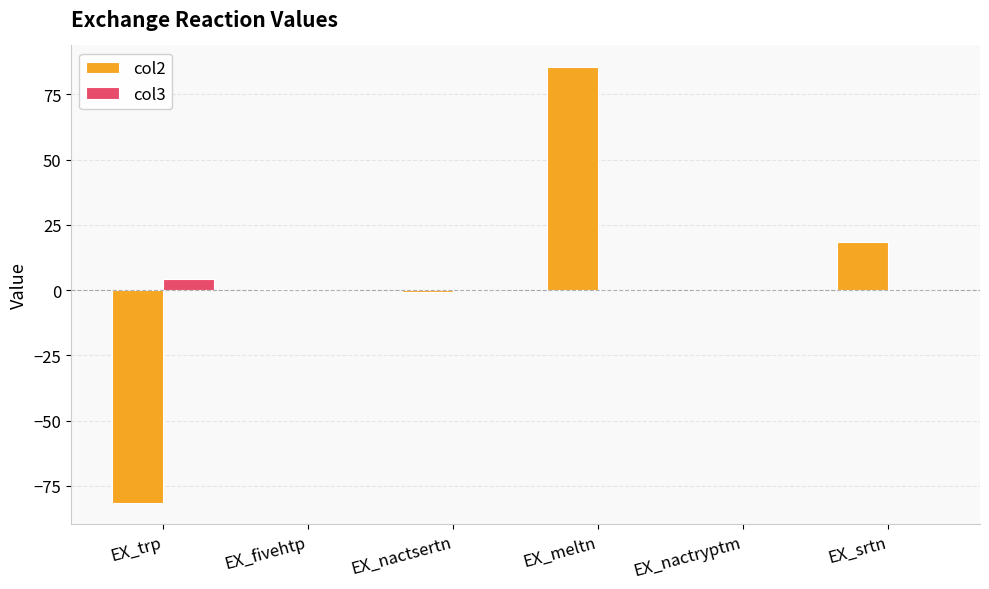

What is the greatest value displayed?

85.4